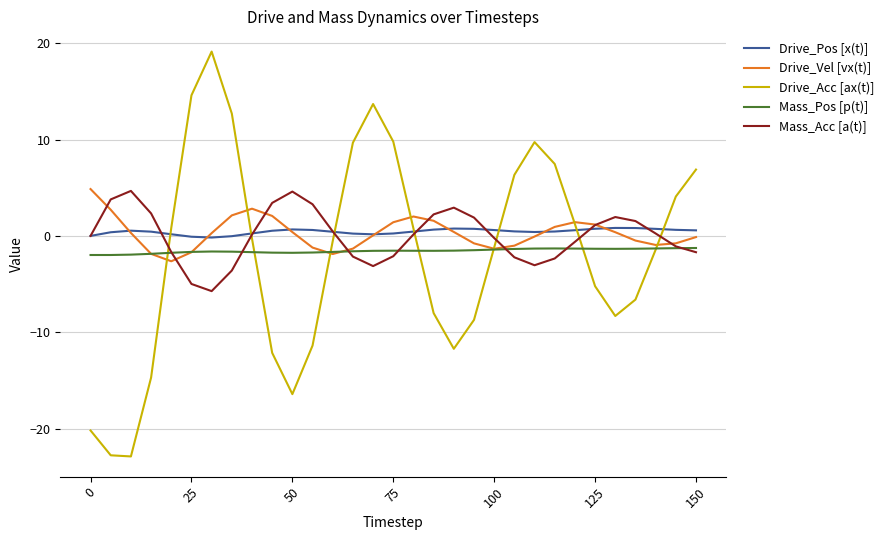

Which series has the widest spread of values?

Drive_Acc [ax(t)]